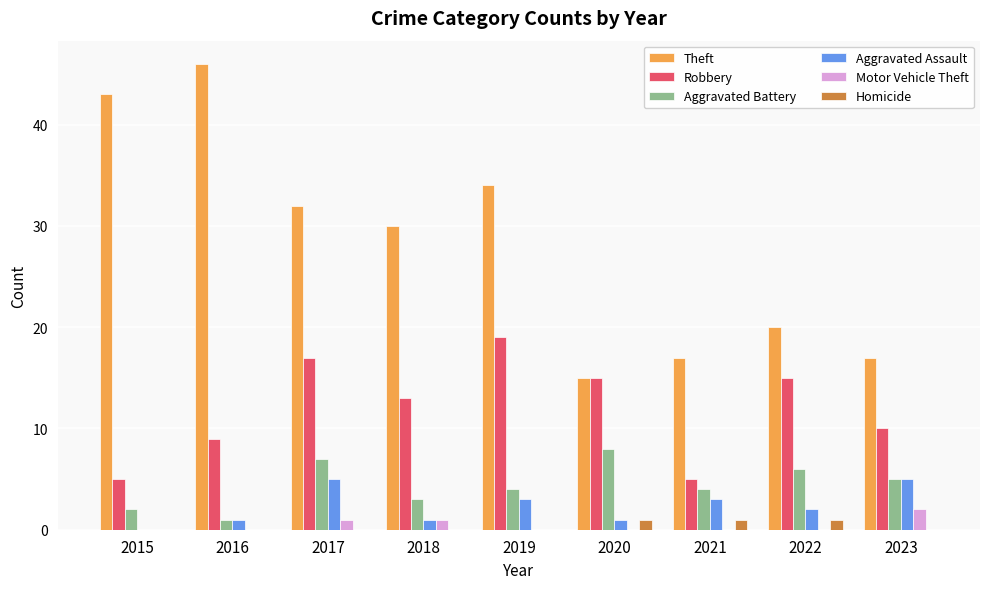

What is the sum of the Aggravated Assault values at 2020 and 2022?

3